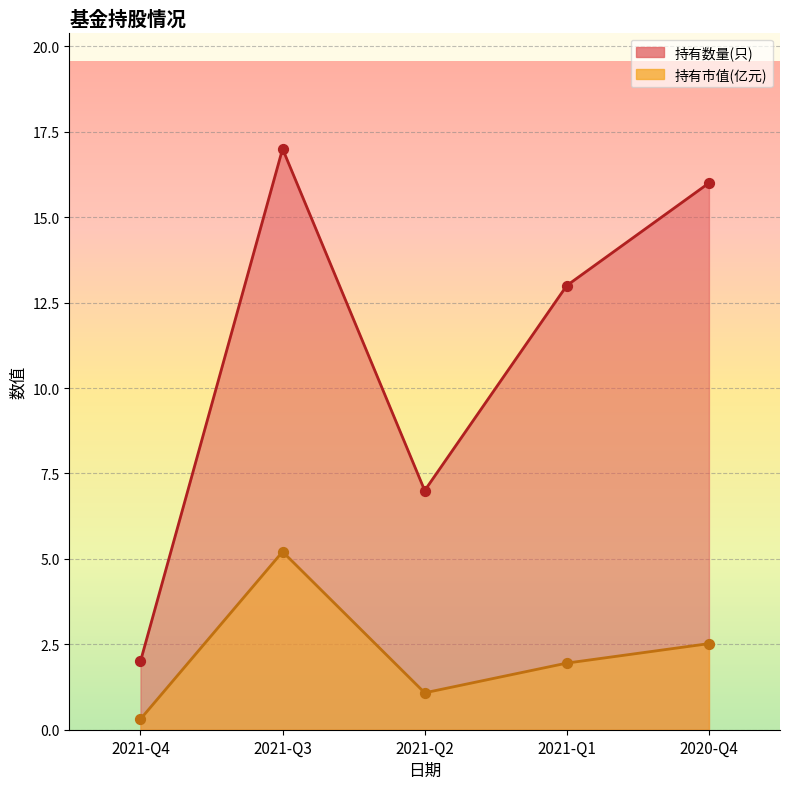

Which series reaches the minimum Y coordinate?

持有市值(亿元)